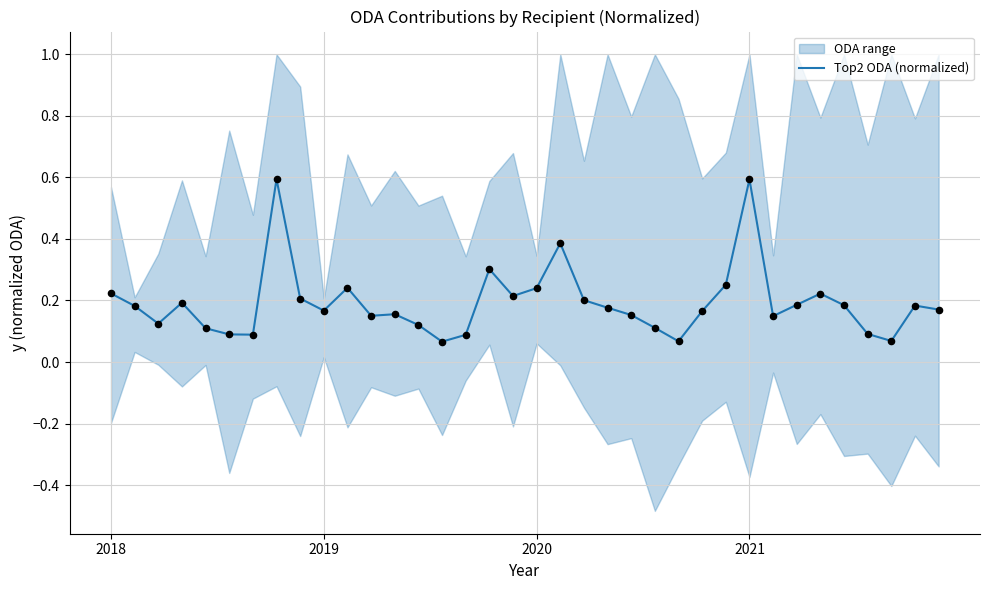

What is the highest value of the Top2 ODA (normalized) series?

0.6